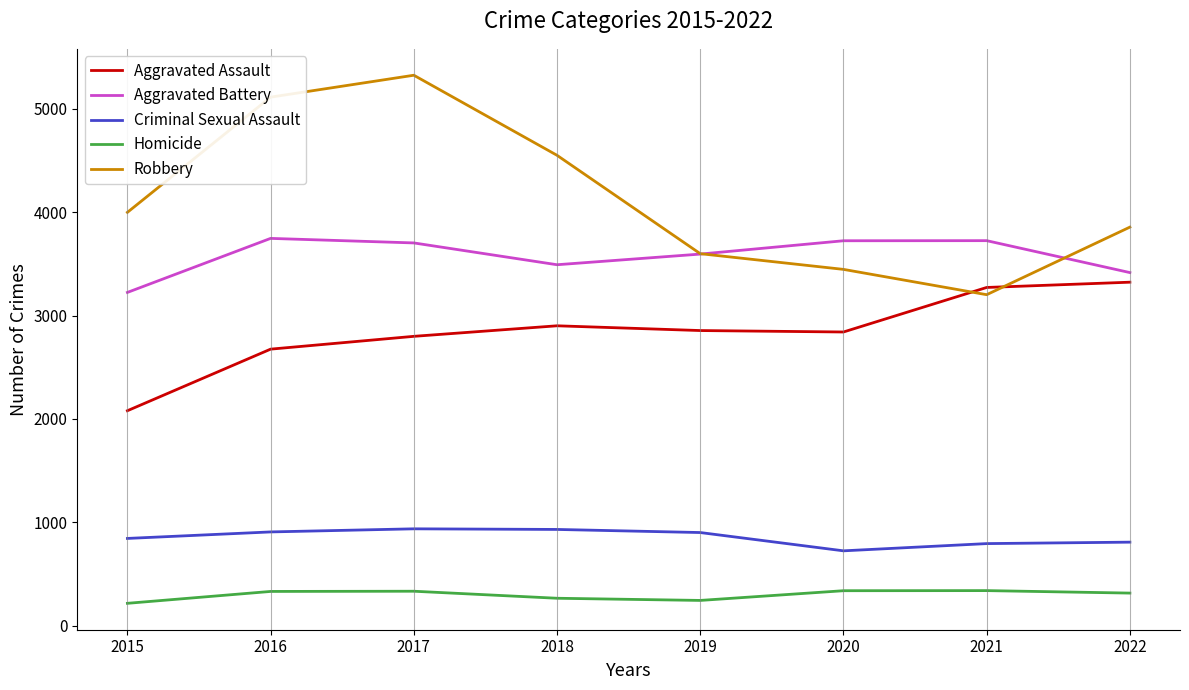

True or false: Robbery and Homicide intersect in this chart.

False